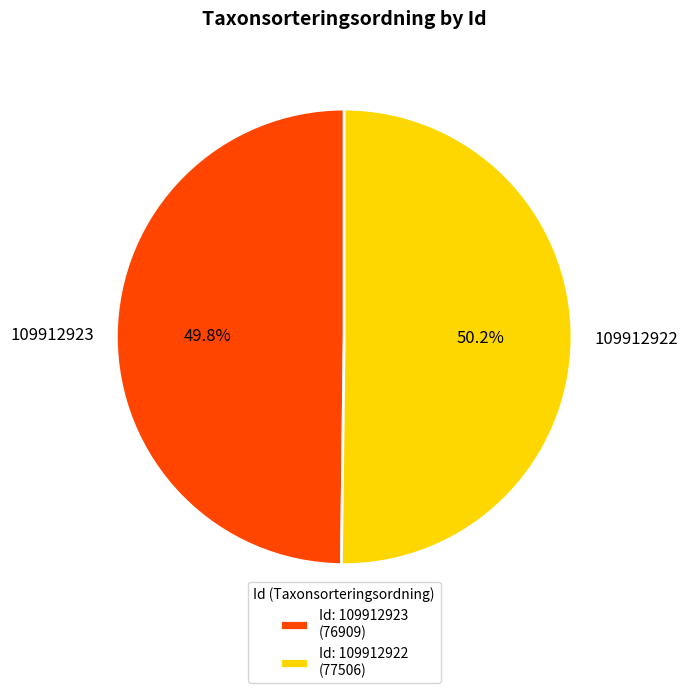

What percentage is NOT represented by 109912923?

50.2%